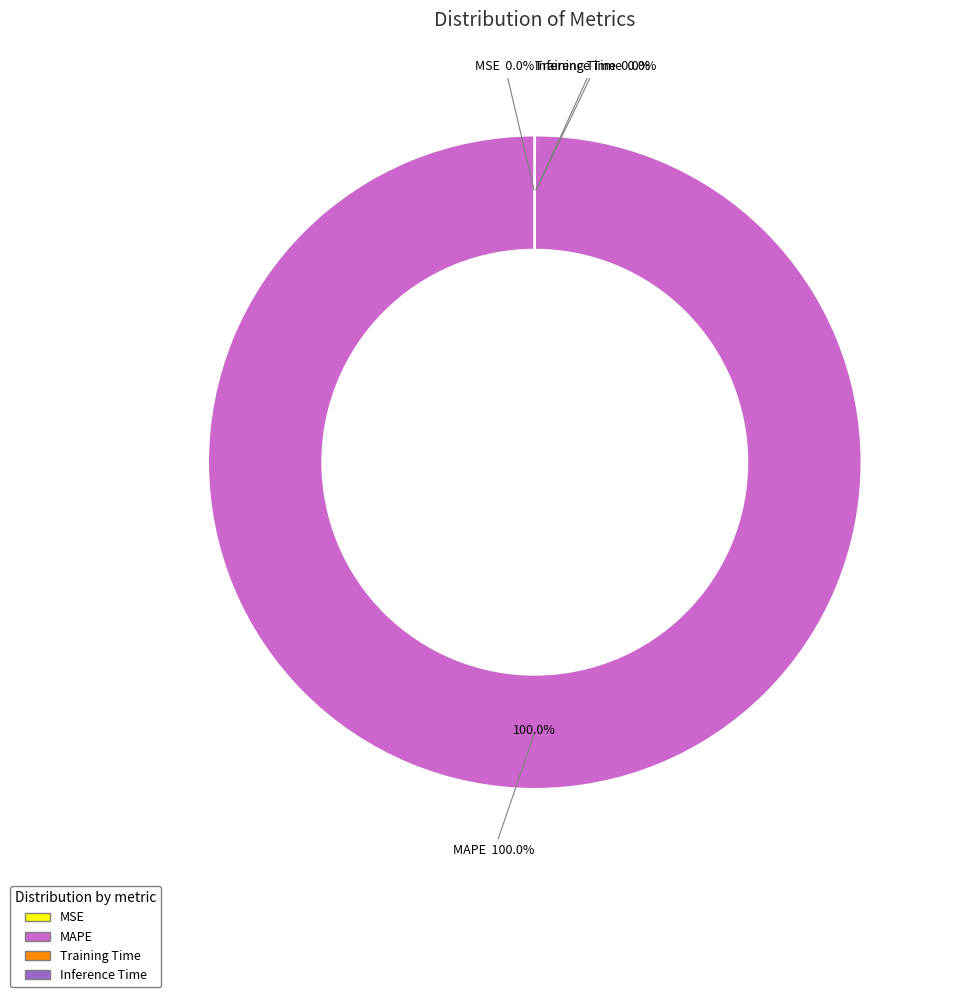

True or false: MAPE accounts for 93% of the total.

False